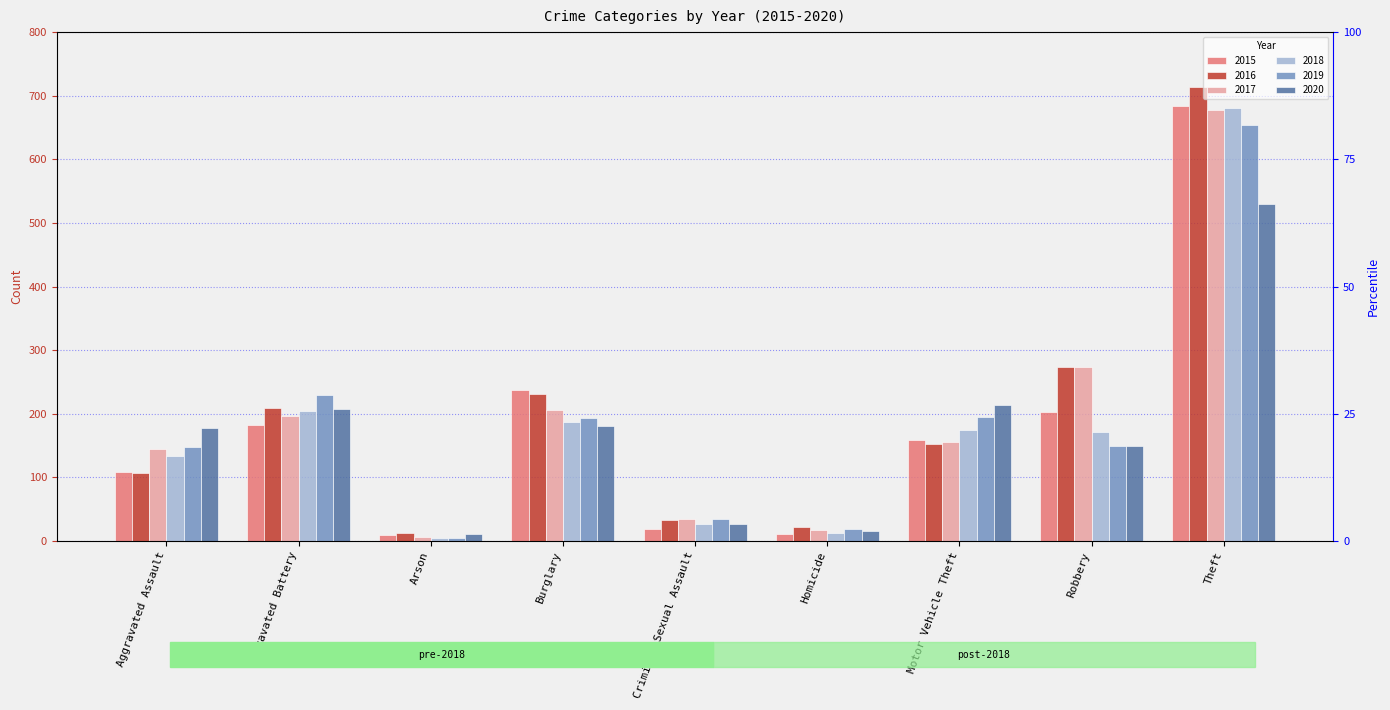

Which category has the highest value in the 2018 series?

Theft